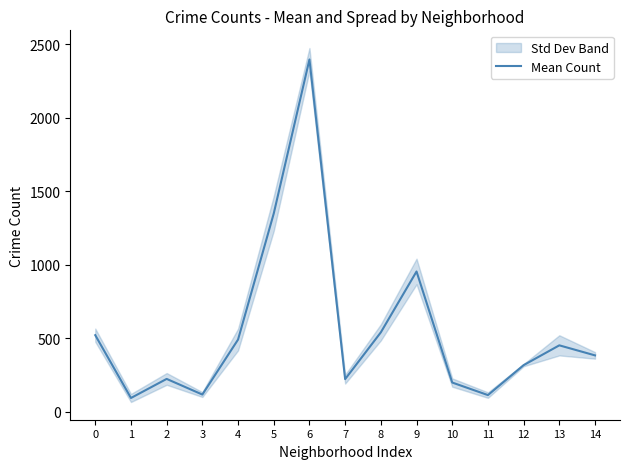

Between 12 and 9, which is larger?

9